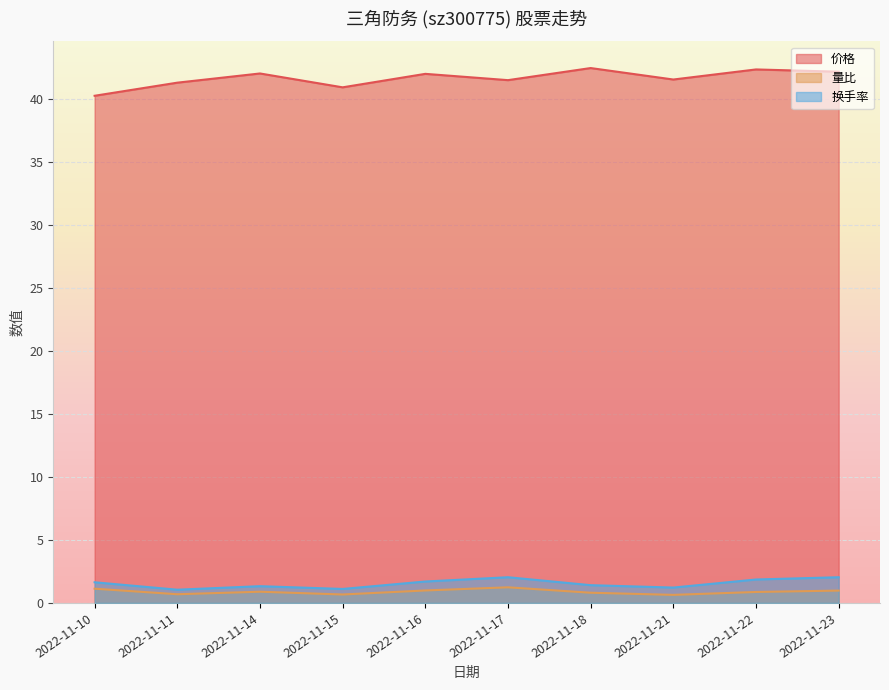

What is the smallest value displayed?

0.6